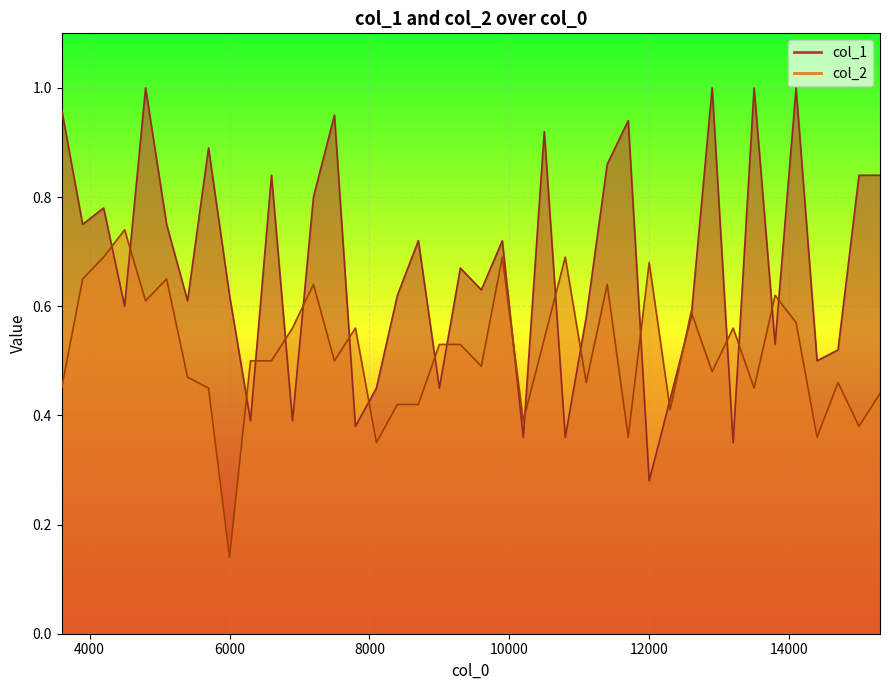

Which series has the widest spread of values?

col_1